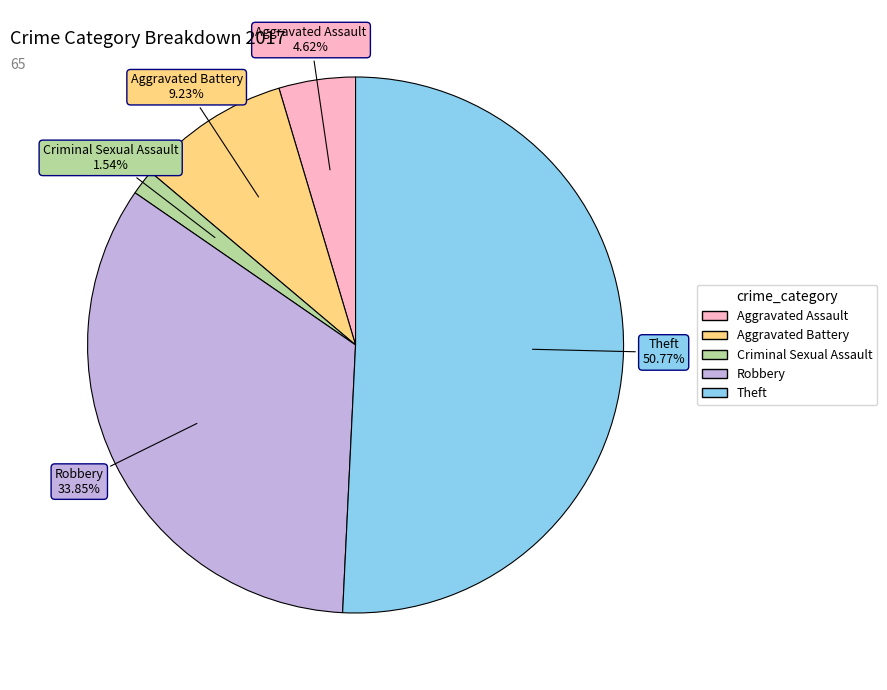

Is it true that Theft is 65% of the pie?

False